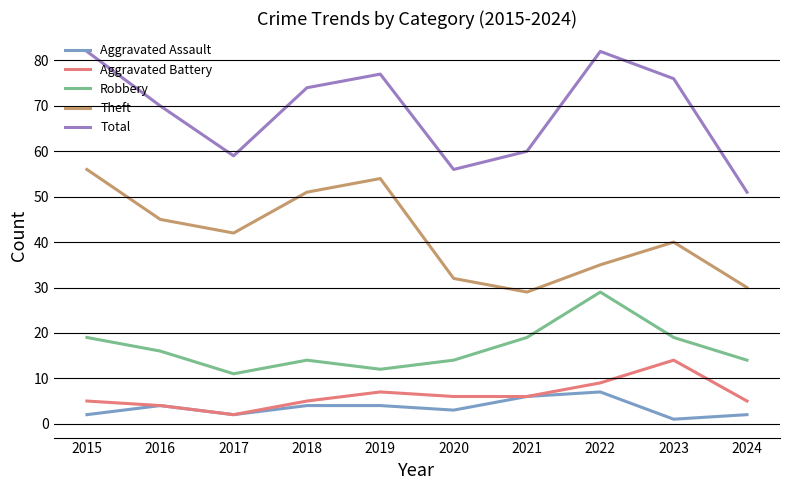

How many Robbery values are between 14 and 19?

7